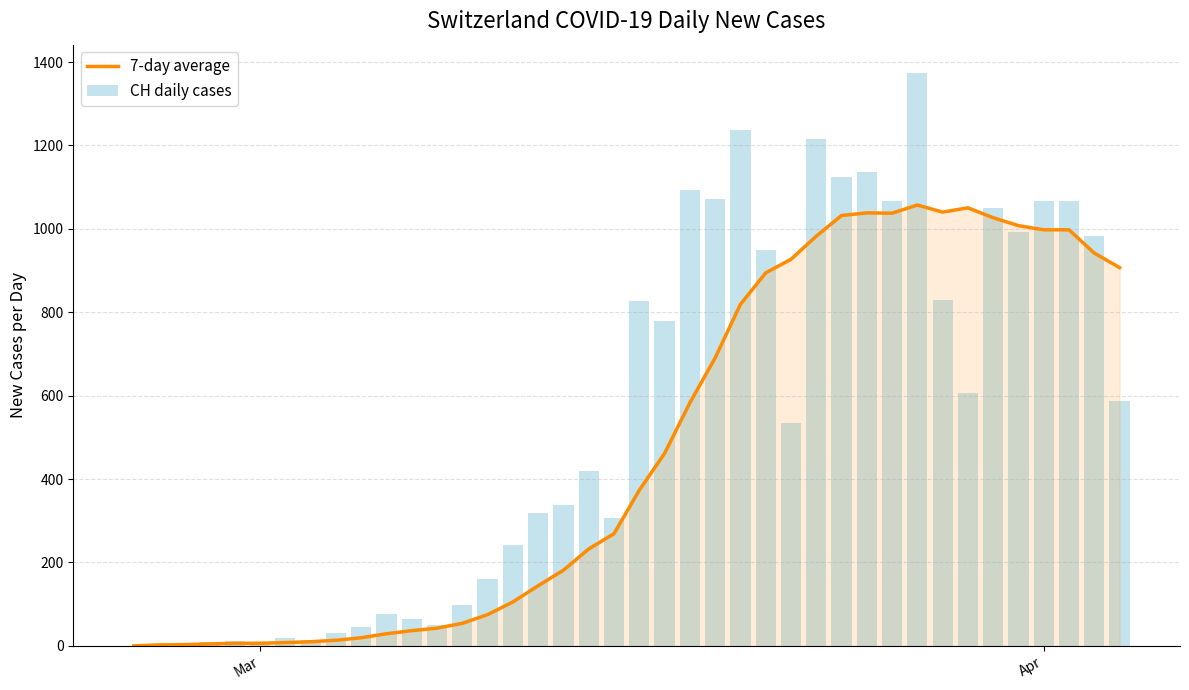

What is the value of the 7-day average bar at the 40th from the left?

907.1